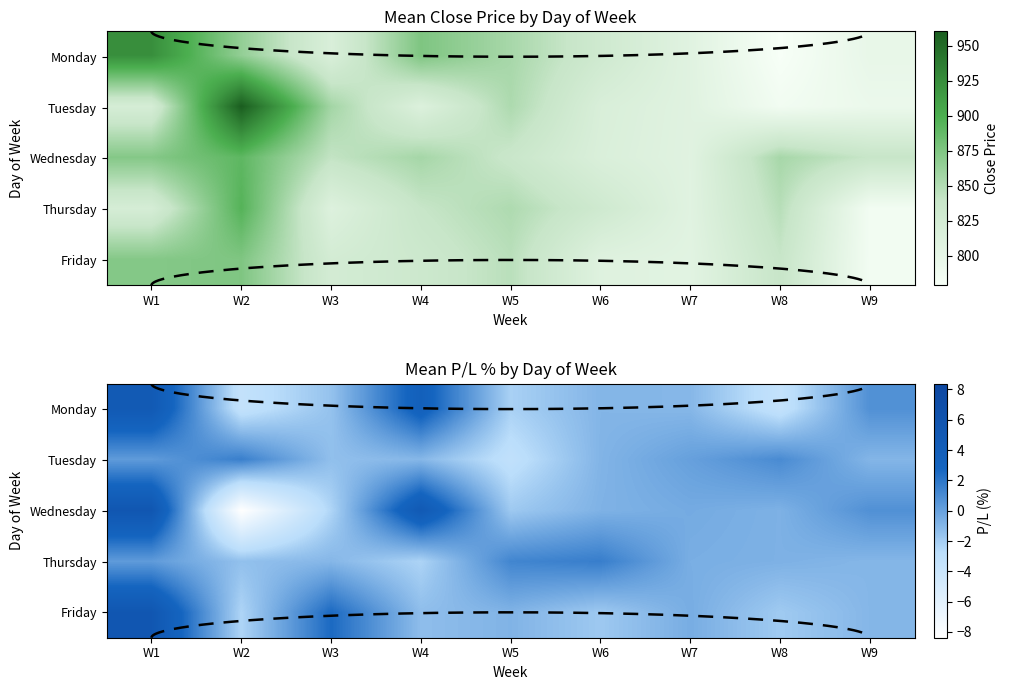

What is the difference between the highest and lowest values at W9?

1.8